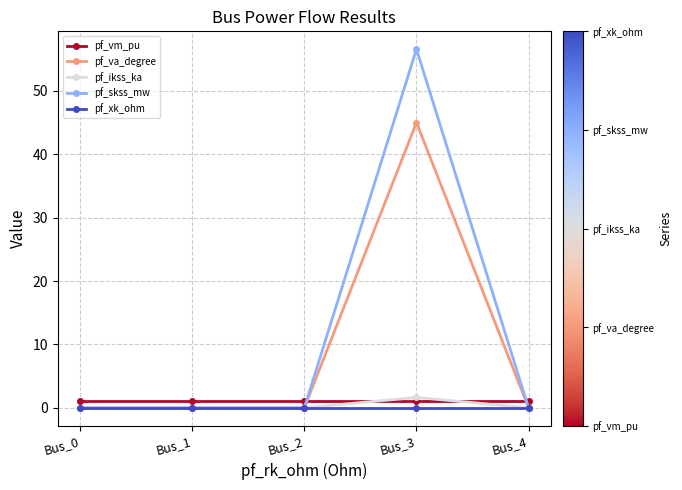

What is the difference between the maximum and minimum values in the pf_skss_mw series?

56.6